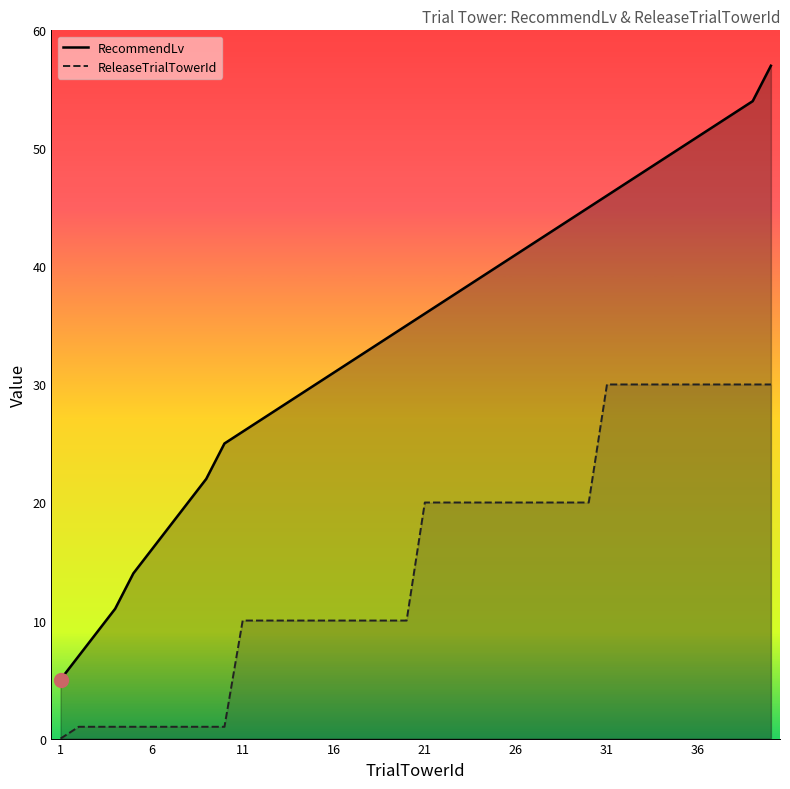

How many lines are shown in the chart?

2